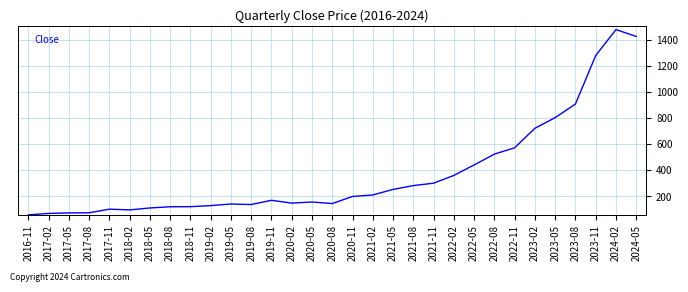

Is it true that the value at 2018-08 is 199.6?

False